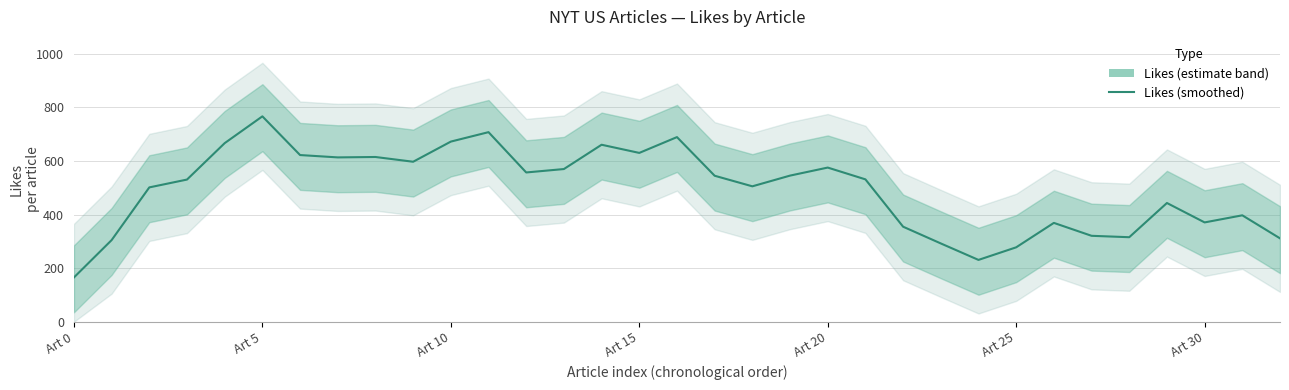

True or false: the data has more than 2 interior local peaks.

True